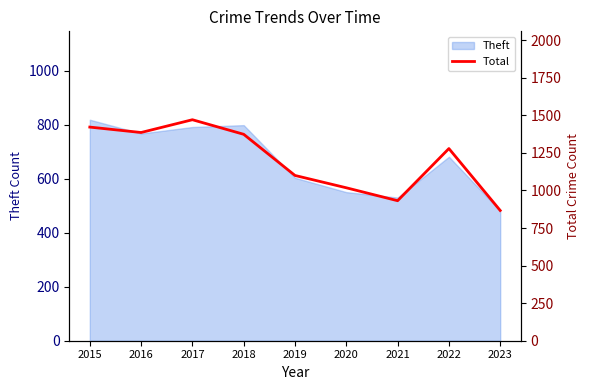

Reading left to right, transcribe all the data shown in this chart.

1422	1386	1471	1374	1100	1018	932	1279	867